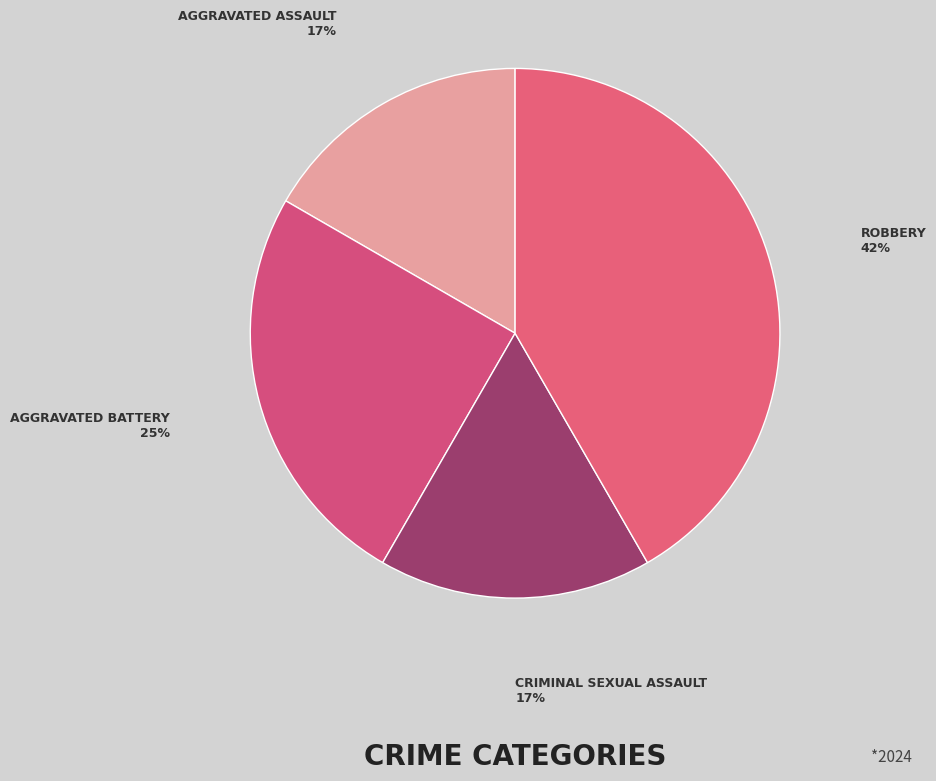

Count the number of slices in the pie.

4